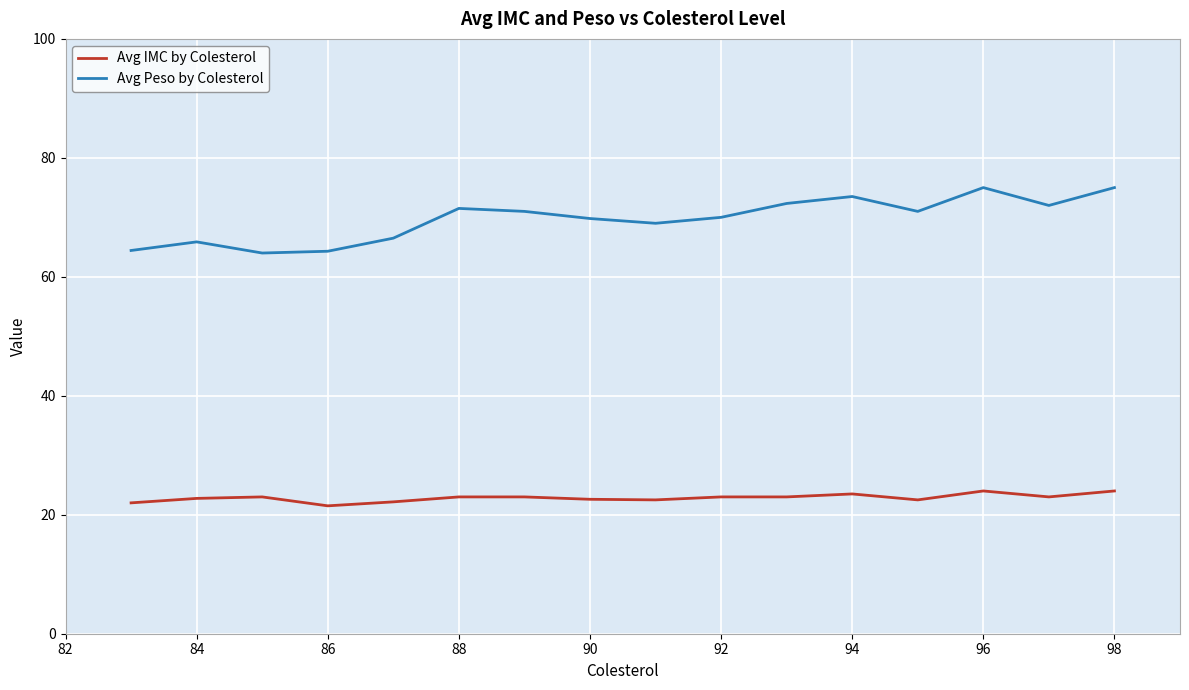

Count the number of categories in the chart.

16